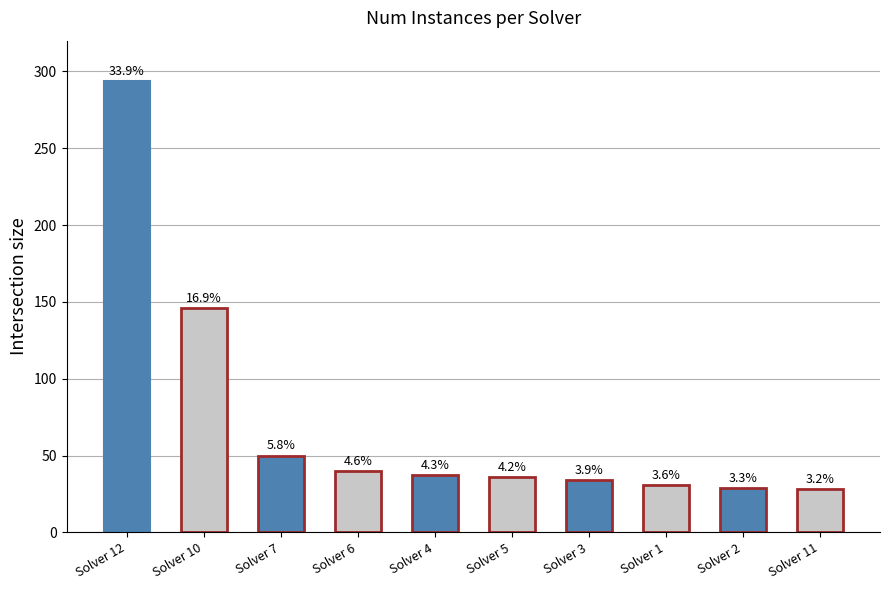

What value does the data have at Solver 11?

28